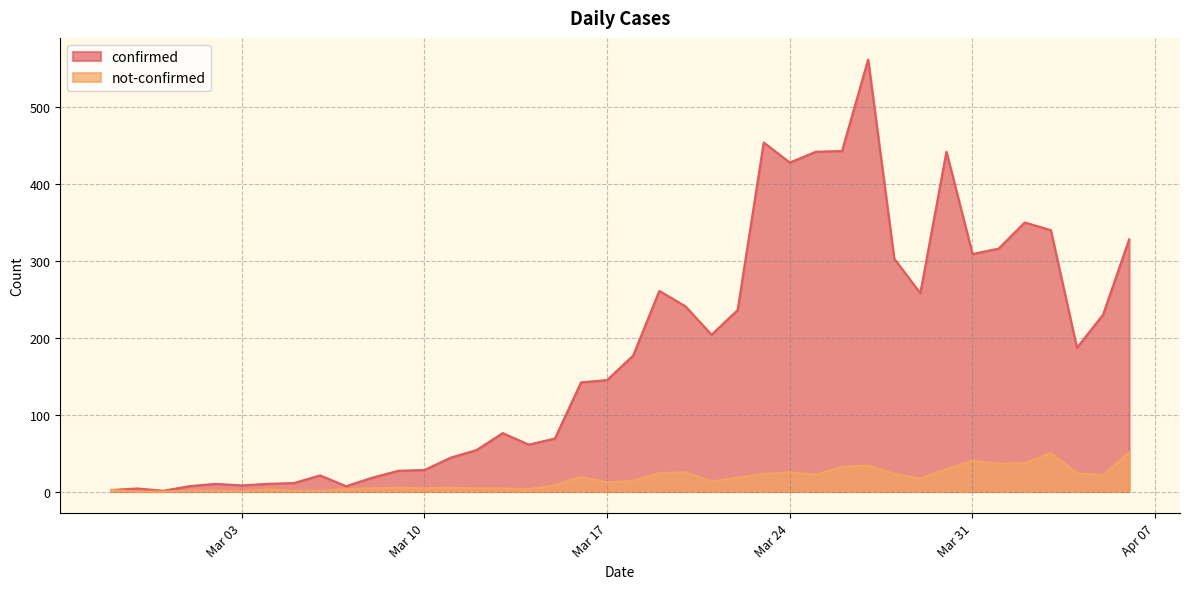

How many values in the confirmed series exceed 177?

19